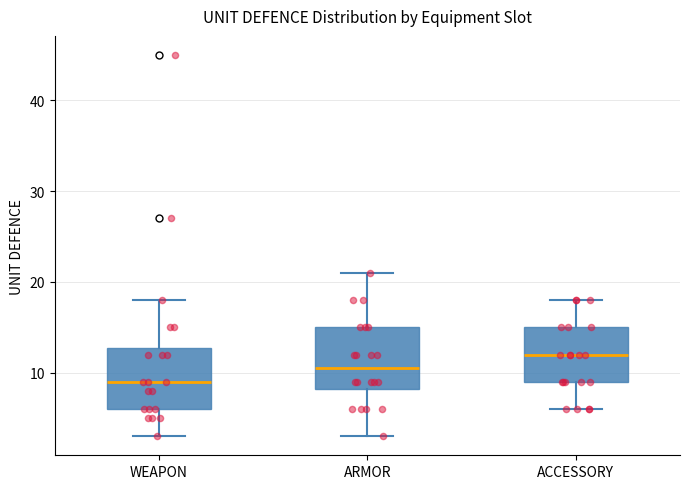

Reading left to right, transcribe this box plot: for each box, give where its median line is, the range the box spans, and where its two whiskers end, as read against the y-axis. The values are not printed on the chart, so give them approximately, as read against the axis.

WEAPON: median 9, box 6 to 13, whiskers 3 to 18
ARMOR: median 11, box 8 to 15, whiskers 3 to 21
ACCESSORY: median 12, box 9 to 15, whiskers 6 to 18